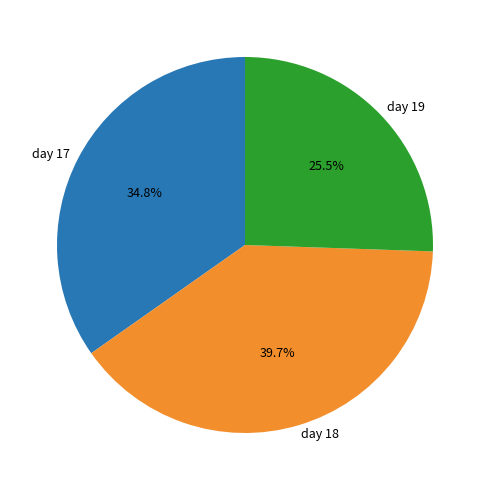

Rank the categories by value from highest to lowest.

day 18, day 17, day 19